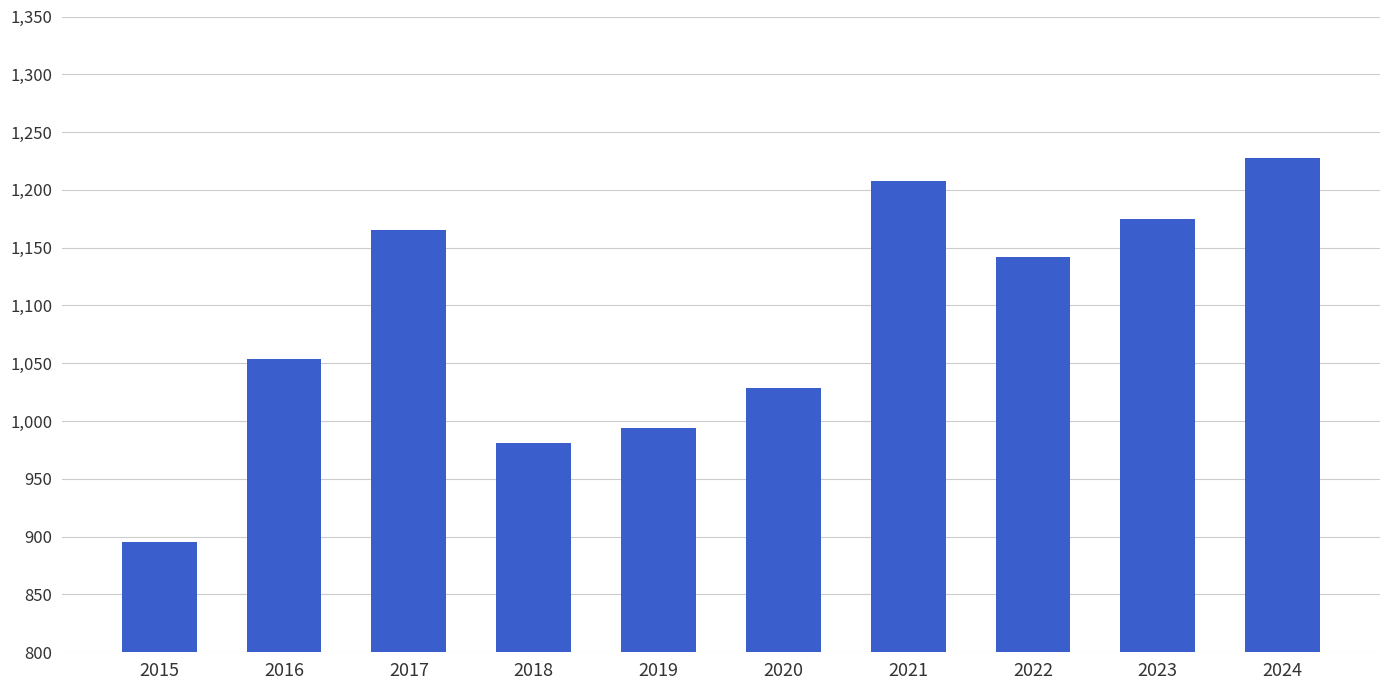

List the labels in order of value, largest first.

2024, 2021, 2023, 2017, 2022, 2016, 2020, 2019, 2018, 2015